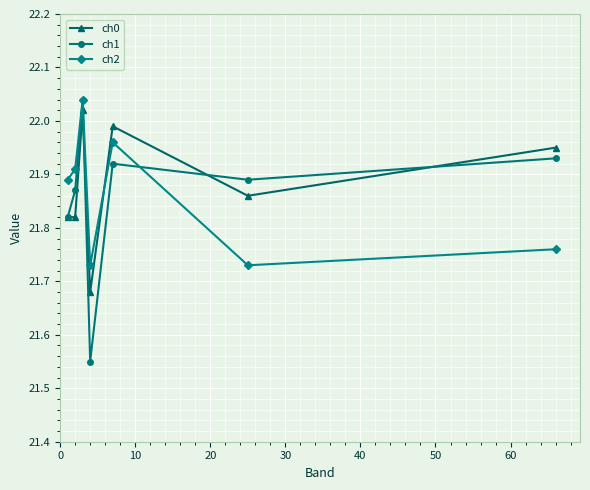

Which series has the largest range (max minus min)?

ch1